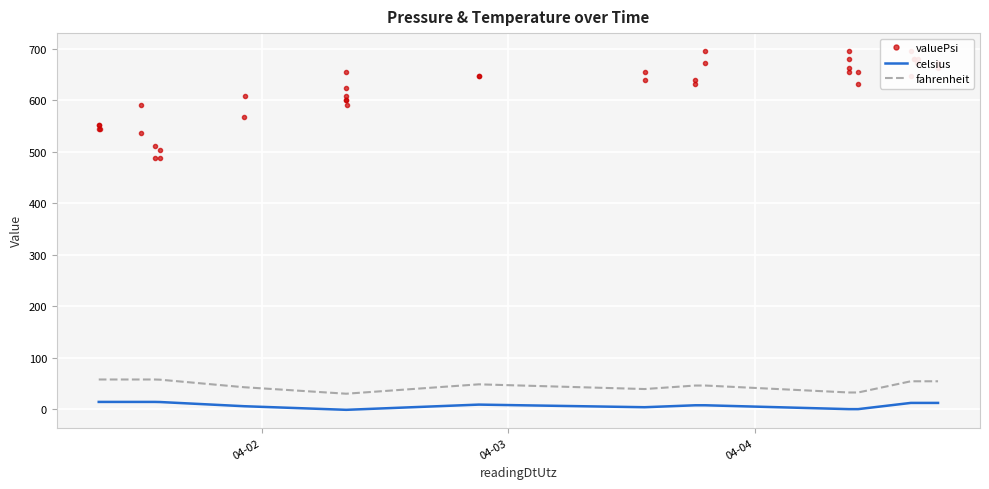

What is the highest value of the fahrenheit series?

58.0